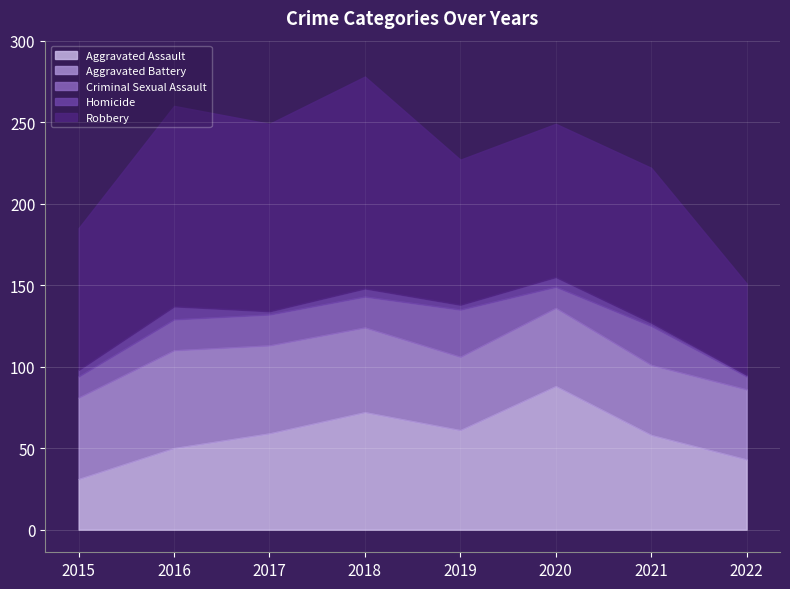

What is the value of the Robbery point at the 4th from the left?

130